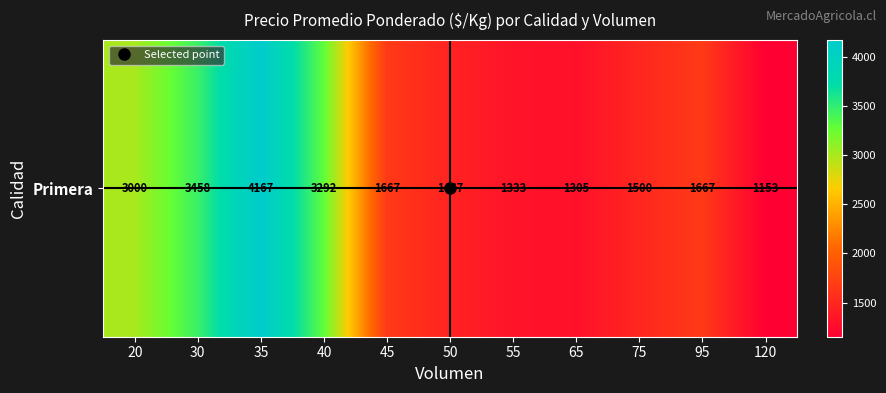

Reading left to right, list all the values displayed in this chart.

3000	3458	4167	3292	1667	1467	1333	1305	1500	1667	1153